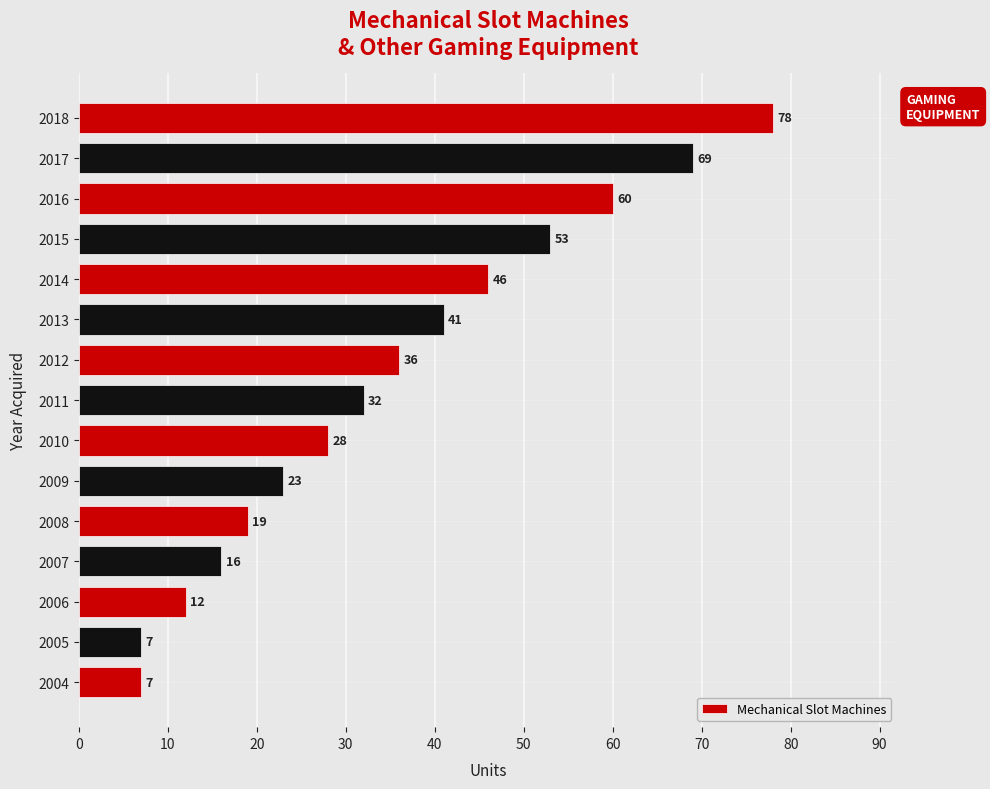

Is it true that the value at 2018 is 32?

False